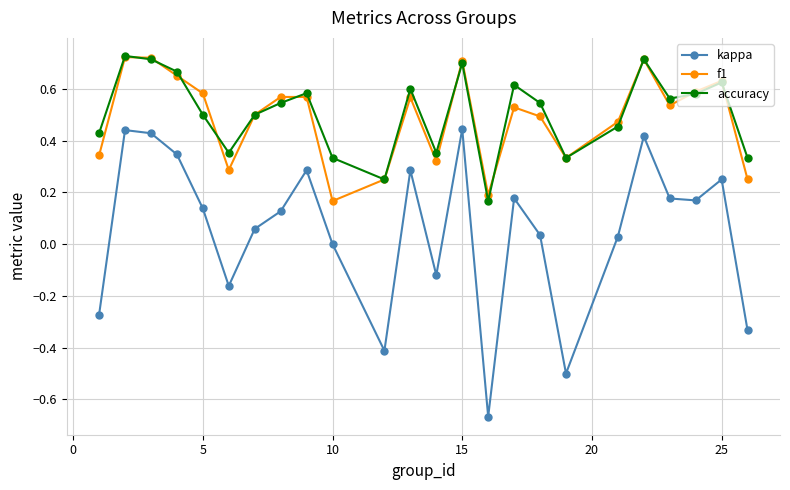

True or false: kappa and accuracy cross at least once.

False